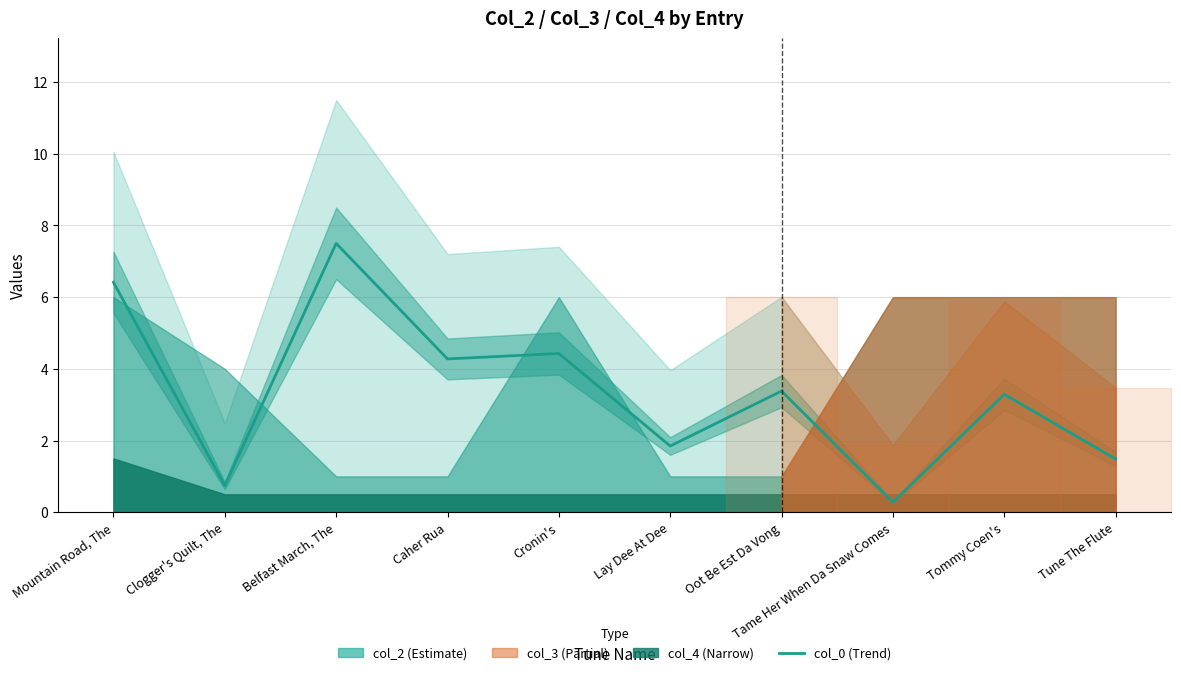

What is the change in value from Caher Rua to Tame Her When Da Snaw Comes?

-4.0